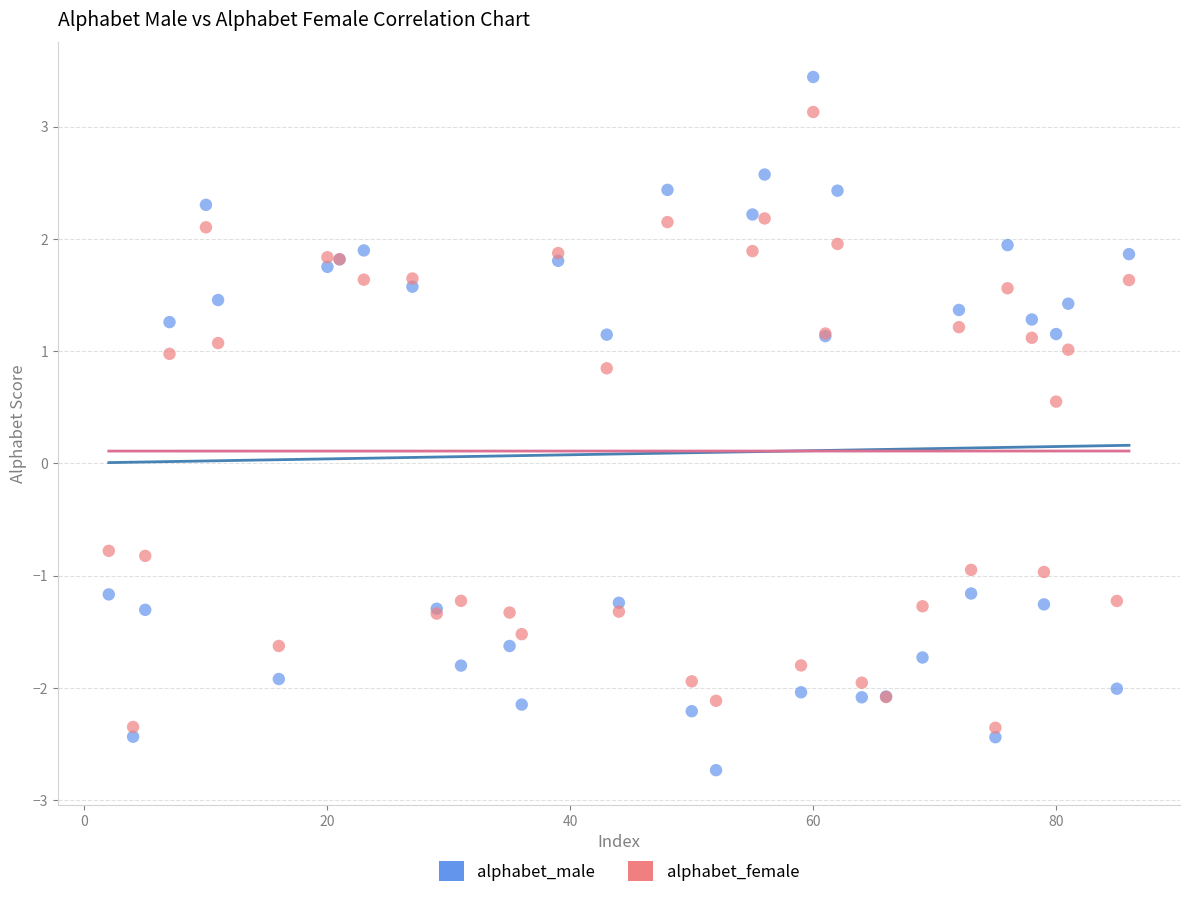

What are all the series names shown in the legend?

alphabet_male, alphabet_female